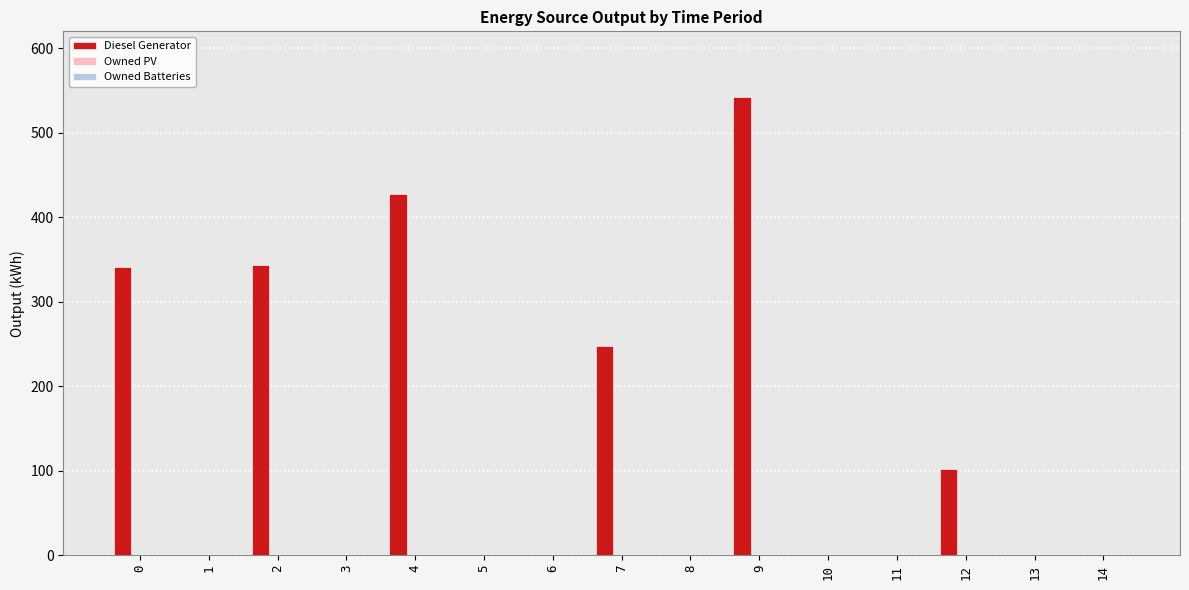

Does the chart contain stacked bars?

No